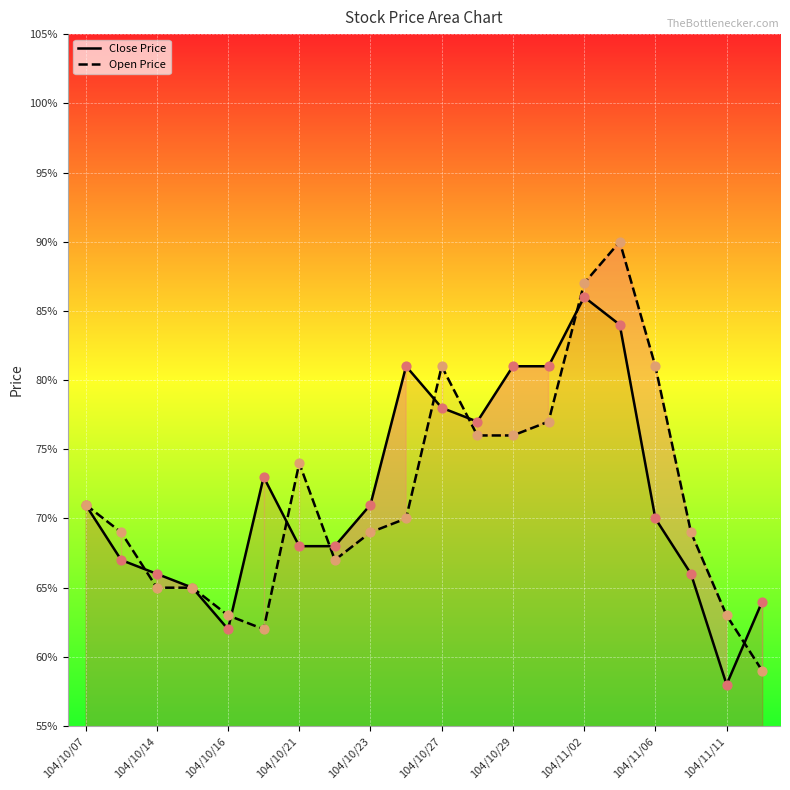

Which series has the largest total across all categories?

Close Price